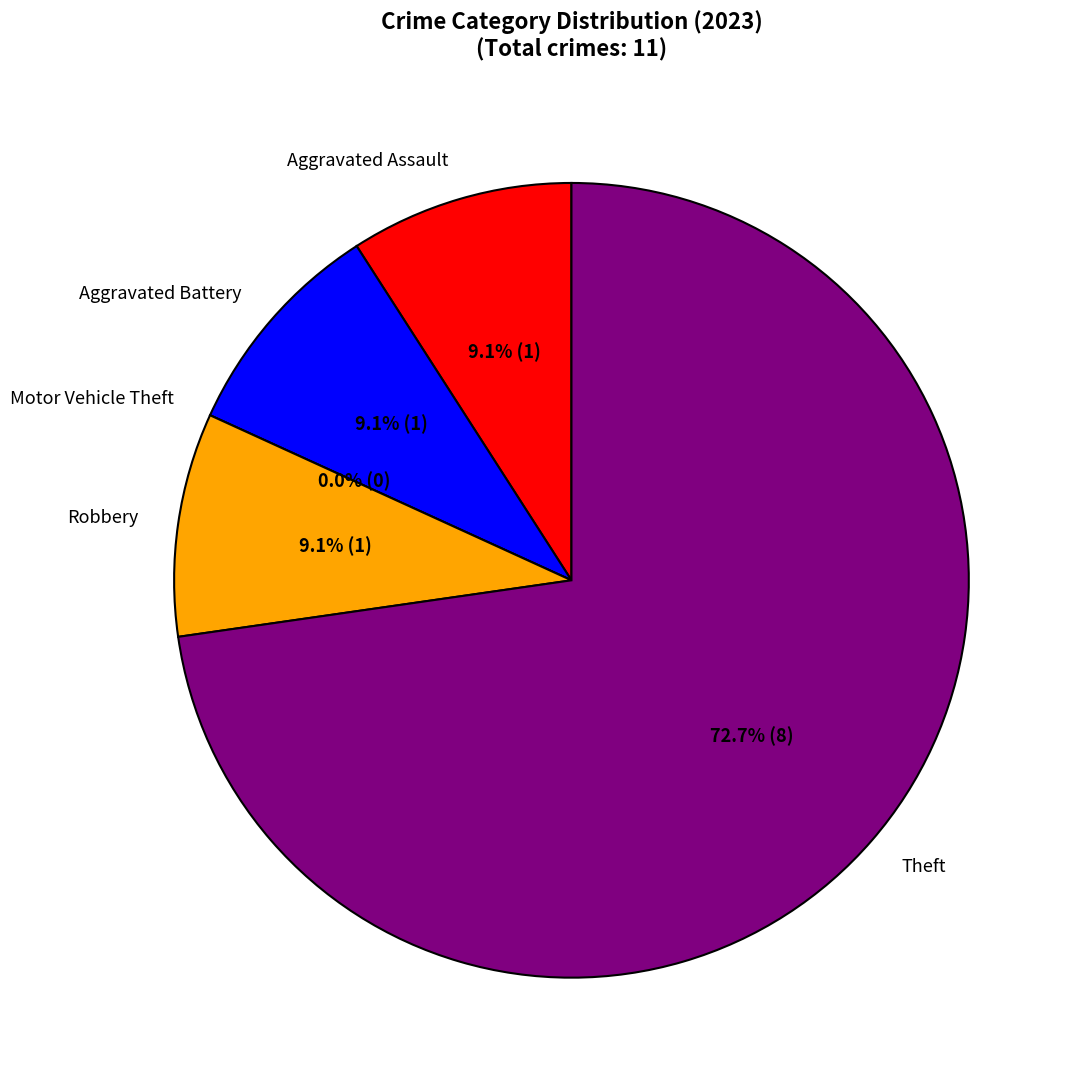

What is the change in value from Aggravated Battery to Theft?

+7